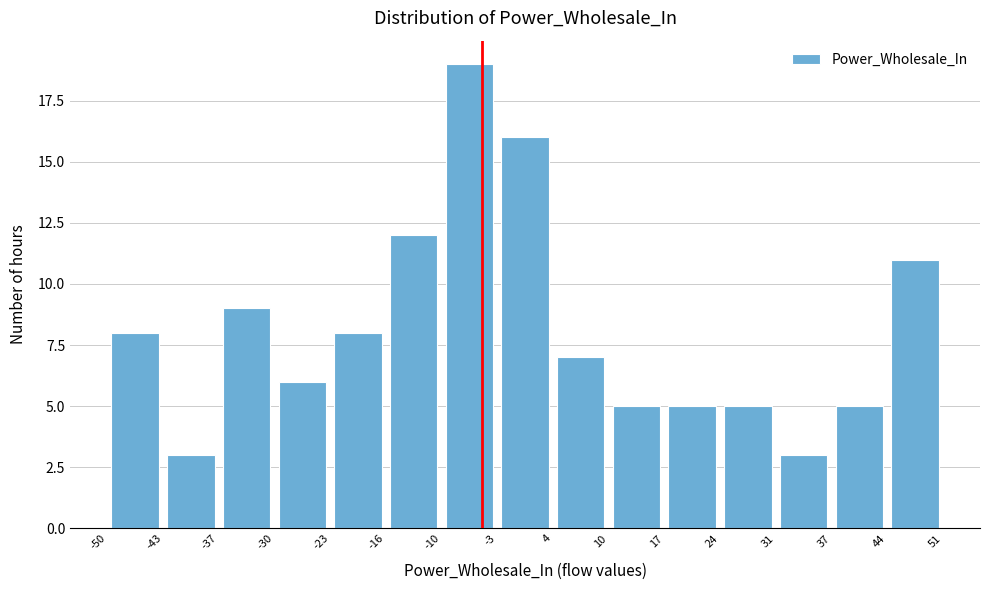

Reading left to right, list every bar in this chart as the range it spans on the x-axis followed by its height. The values are not printed on the chart, so give them approximately, as read against the axis.

-50 to -43: 8
-43 to -37: 3
-37 to -30: 9
-30 to -23: 6
-23 to -16: 8
-16 to -10: 12
-10 to -3: 19
-3 to 4: 16
4 to 10: 7
10 to 17: 5
17 to 24: 5
24 to 31: 5
31 to 37: 3
37 to 44: 5
44 to 51: 11